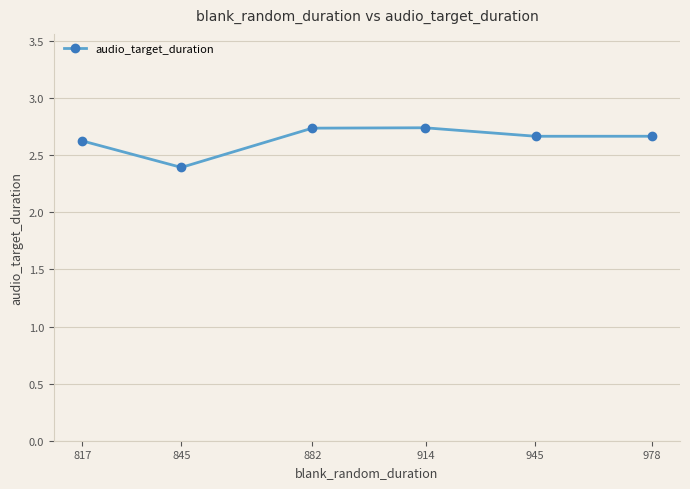

How many interior local peaks (higher than both neighbors) does the data have?

1